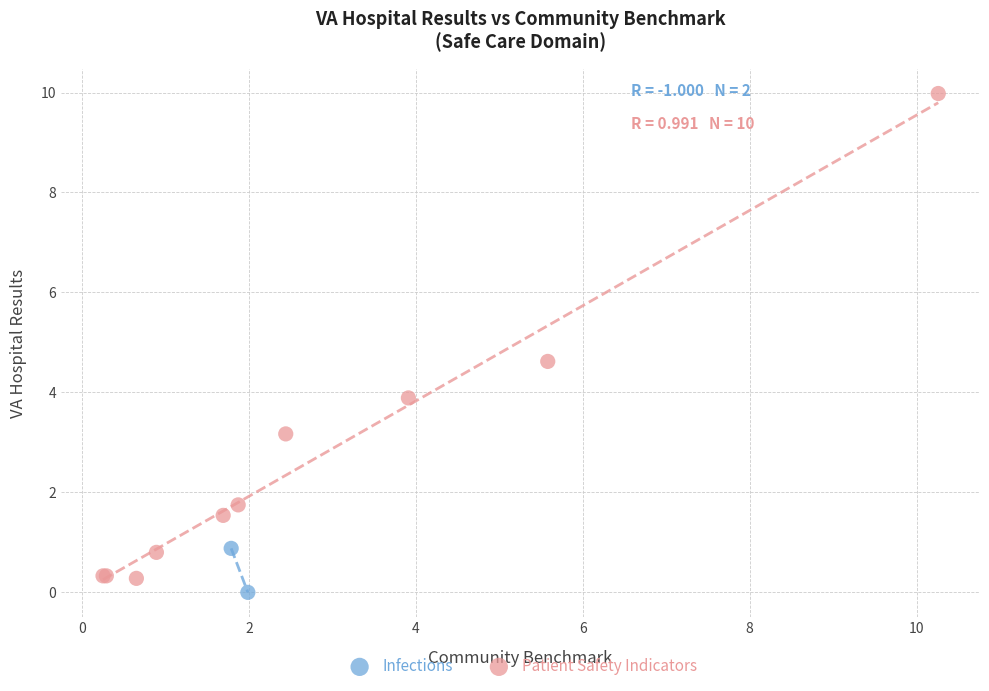

What are all the series names shown in the legend?

Infections, Patient Safety Indicators